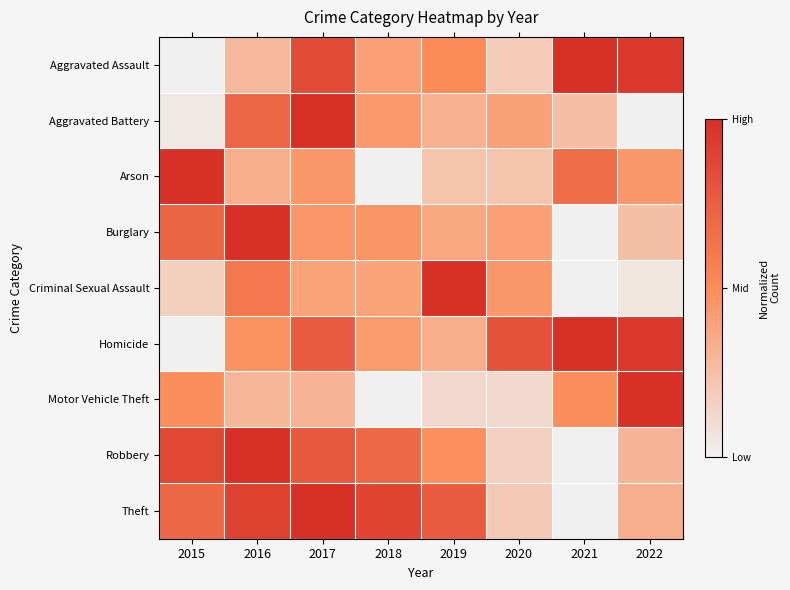

Reading left to right, list all the values displayed in this chart.

Aggravated Assault: 2015=0.0	2016=0.3	2017=0.8	2018=0.4	2019=0.5	2020=0.2	2021=1.0	2022=0.9
Aggravated Battery: 2015=0.0	2016=0.7	2017=1.0	2018=0.4	2019=0.3	2020=0.4	2021=0.2	2022=0.0
Arson: 2015=1.0	2016=0.3	2017=0.4	2018=0.0	2019=0.2	2020=0.2	2021=0.7	2022=0.4
Burglary: 2015=0.7	2016=1.0	2017=0.4	2018=0.5	2019=0.4	2020=0.4	2021=0.0	2022=0.2
Criminal Sexual Assault: 2015=0.2	2016=0.6	2017=0.4	2018=0.4	2019=1.0	2020=0.4	2021=0.0	2022=0.1
Homicide: 2015=0.0	2016=0.5	2017=0.8	2018=0.4	2019=0.3	2020=0.8	2021=1.0	2022=1.0
Motor Vehicle Theft: 2015=0.5	2016=0.3	2017=0.3	2018=0.0	2019=0.1	2020=0.1	2021=0.5	2022=1.0
Robbery: 2015=0.9	2016=1.0	2017=0.8	2018=0.7	2019=0.5	2020=0.2	2021=0.0	2022=0.3
Theft: 2015=0.7	2016=0.9	2017=1.0	2018=0.9	2019=0.8	2020=0.2	2021=0.0	2022=0.3